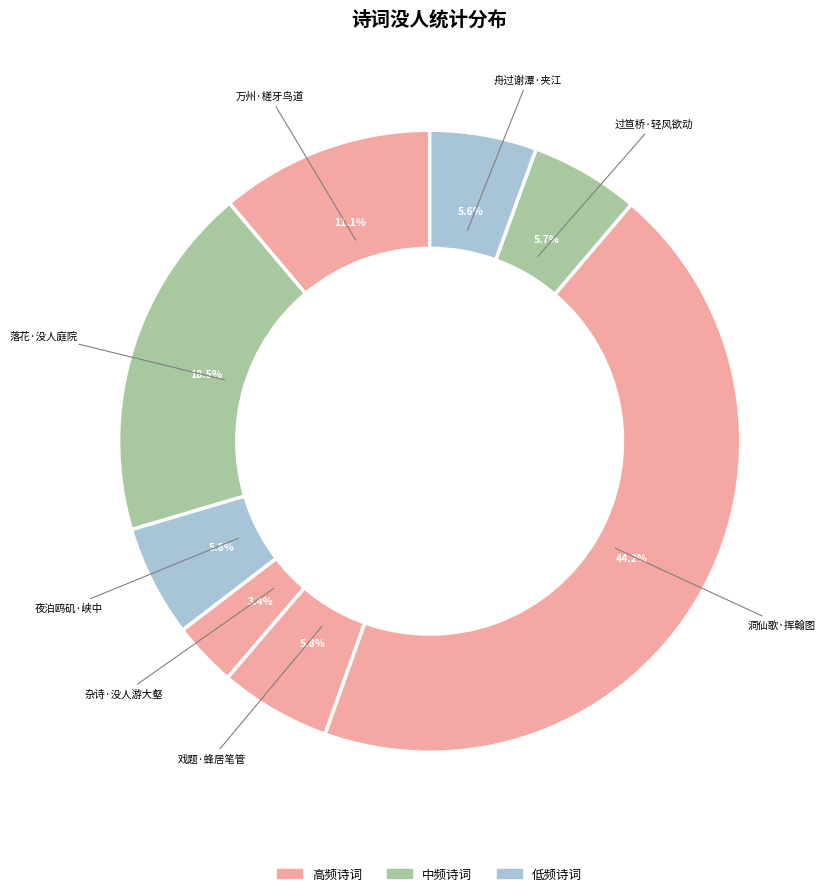

Which slice is the smallest?

杂诗·没人游大壑